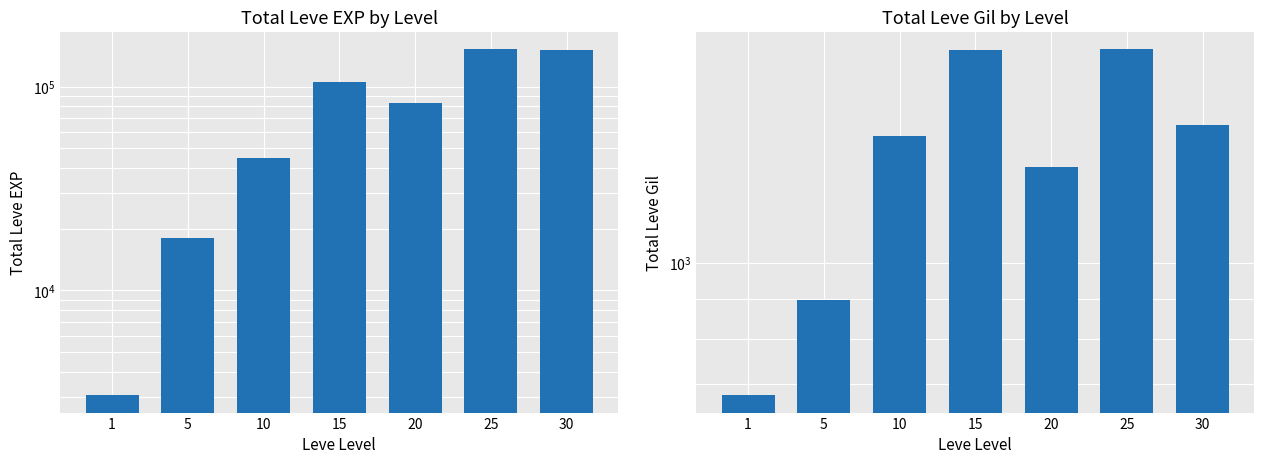

What is the minimum value shown in the chart?

678